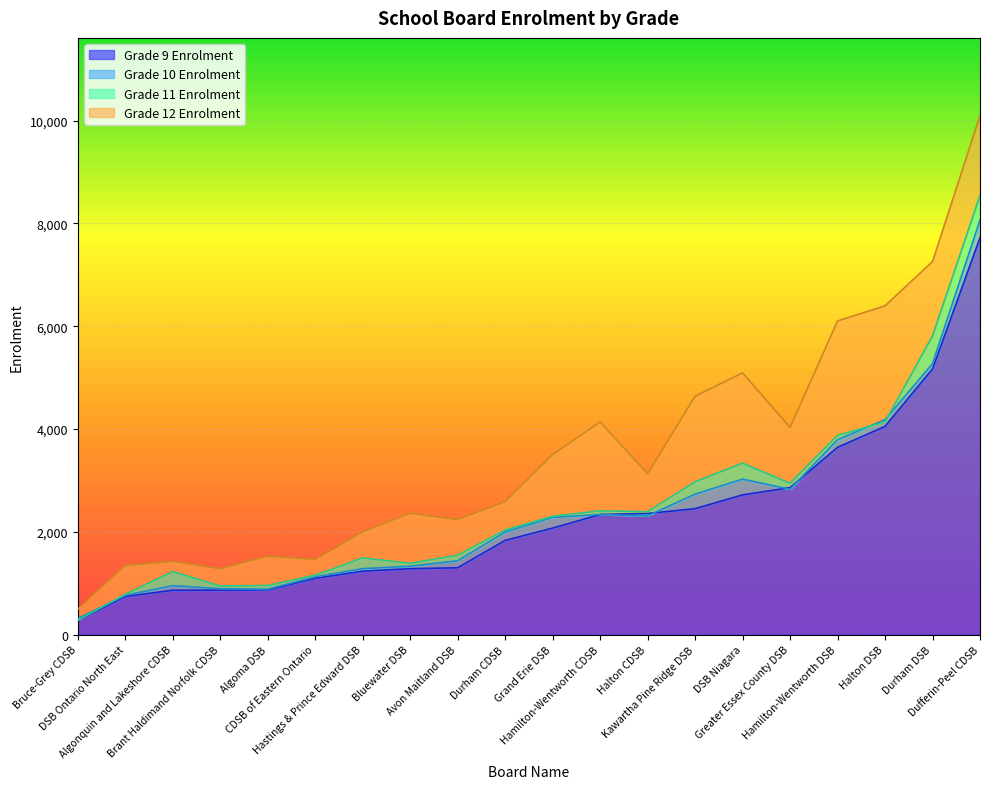

The Grade 12 Enrolment series shows 6270 at Grand Erie DSB. True or false?

False